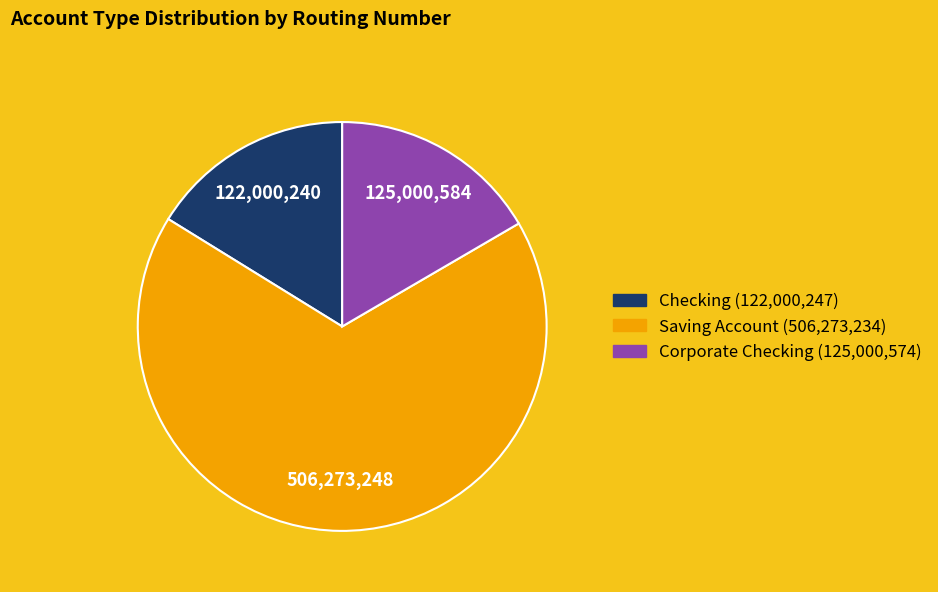

Does Checking account for over 50% of the chart?

No